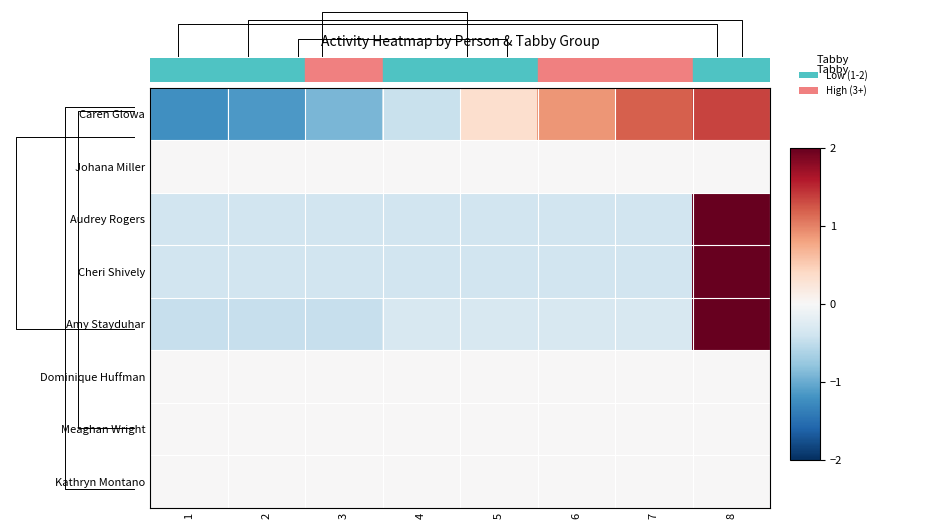

Which has a higher value, 5 or 7?

7